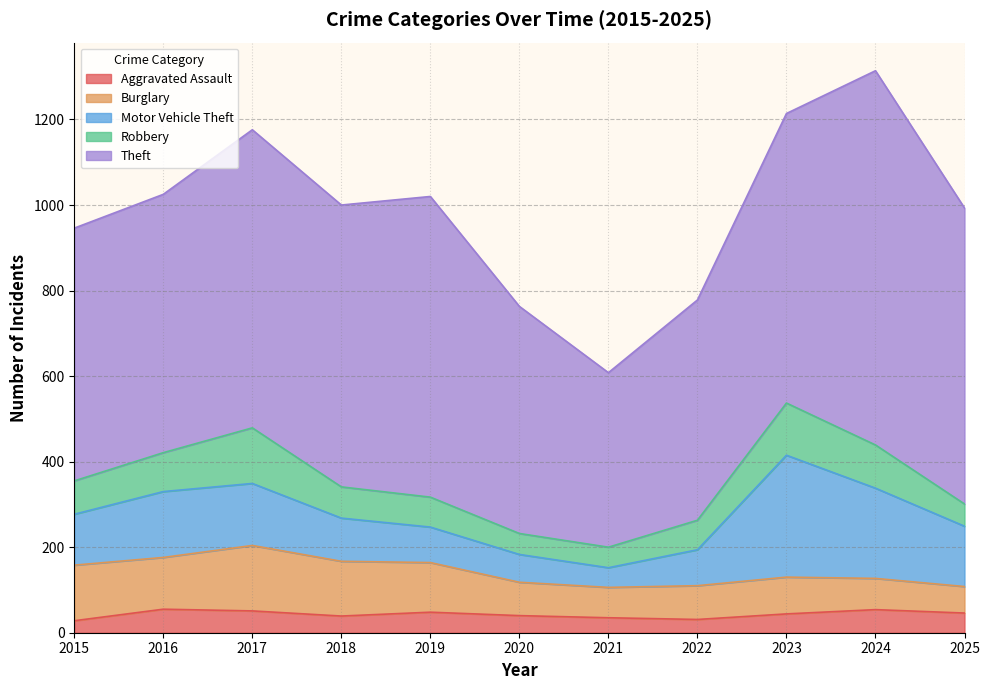

Reading right to left, extract all data points from this chart.

Aggravated Assault: 46	54	44	31	35	40	48	39	51	55	28
Burglary: 62	73	86	79	71	78	116	128	153	121	130
Motor Vehicle Theft: 141	211	285	84	46	65	83	101	145	154	119
Robbery: 52	101	122	69	48	49	70	73	130	91	78
Theft: 692	875	677	515	408	531	703	659	697	604	591